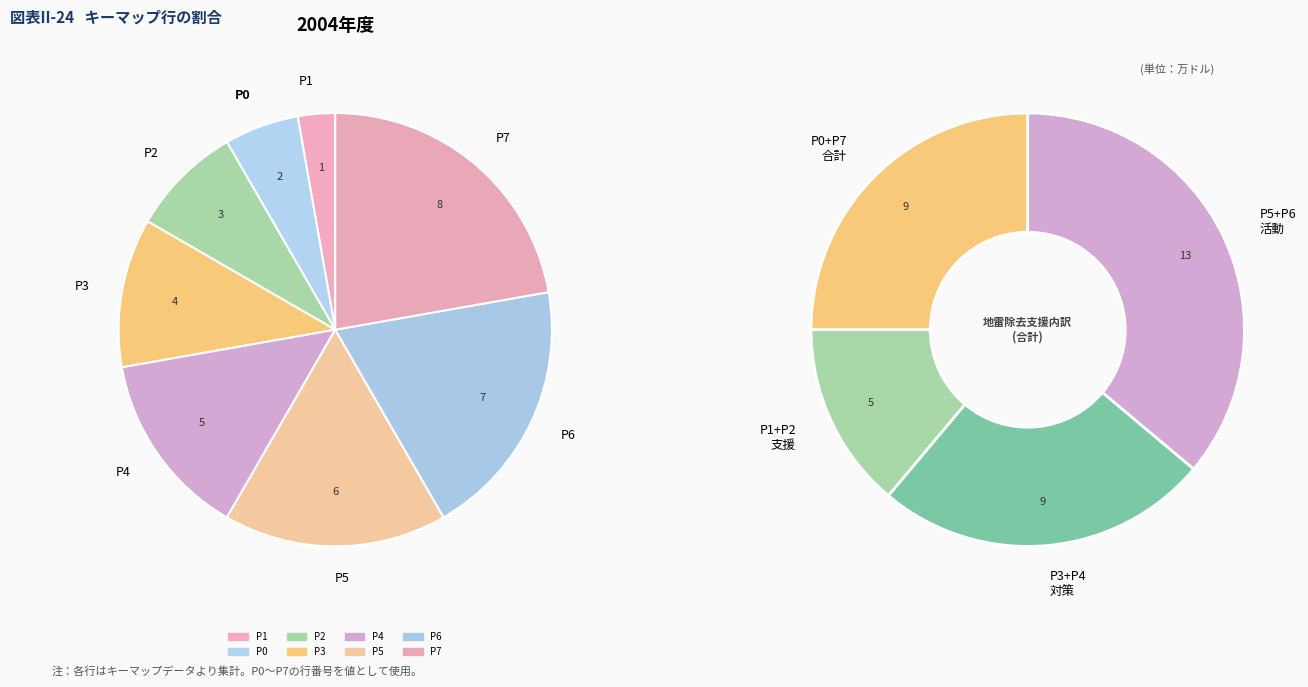

Which category has the biggest portion of the pie?

P7